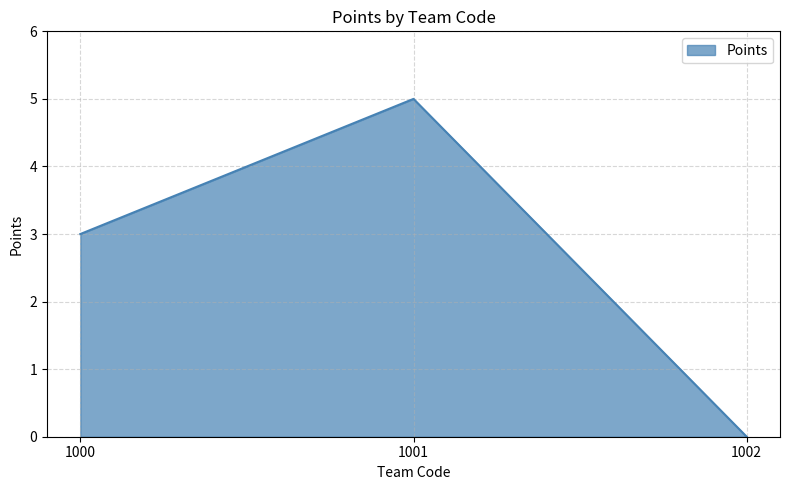

Does the chart display data point markers on the line(s)?

No